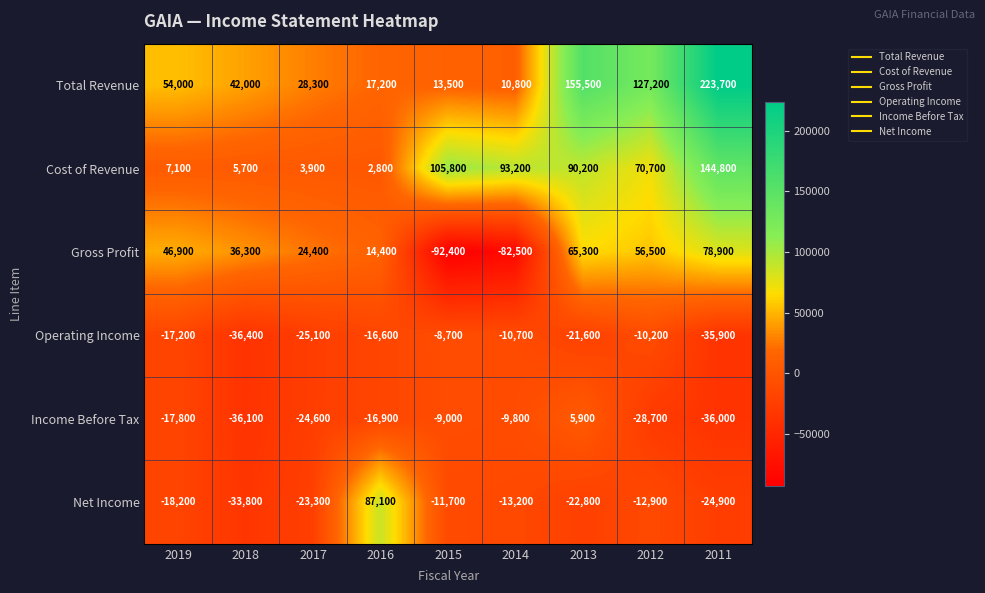

Is the value of Cost of Revenue at 2018 greater than the value of Net Income at 2018?

Yes